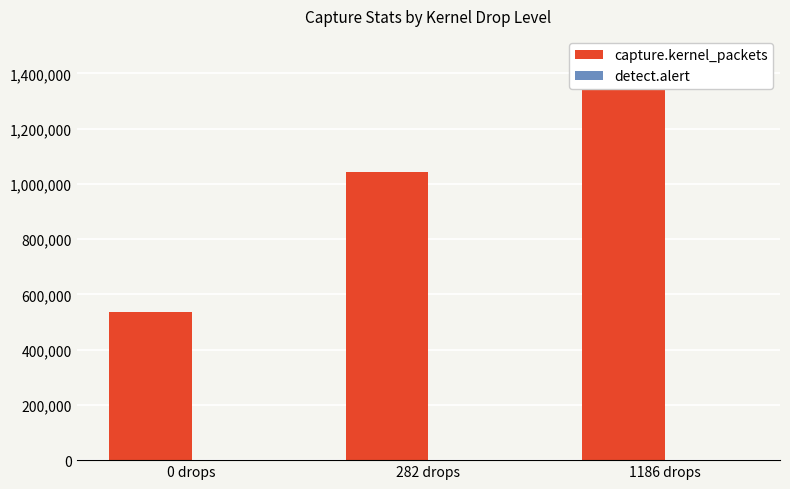

Rank the series at 282 drops from lowest to highest value.

detect.alert, capture.kernel_packets